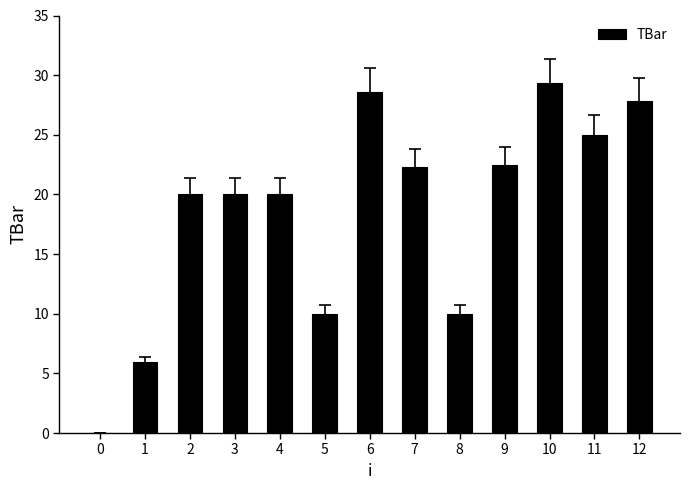

Approximately how many times larger is the value at 4 compared to 2?

1.0